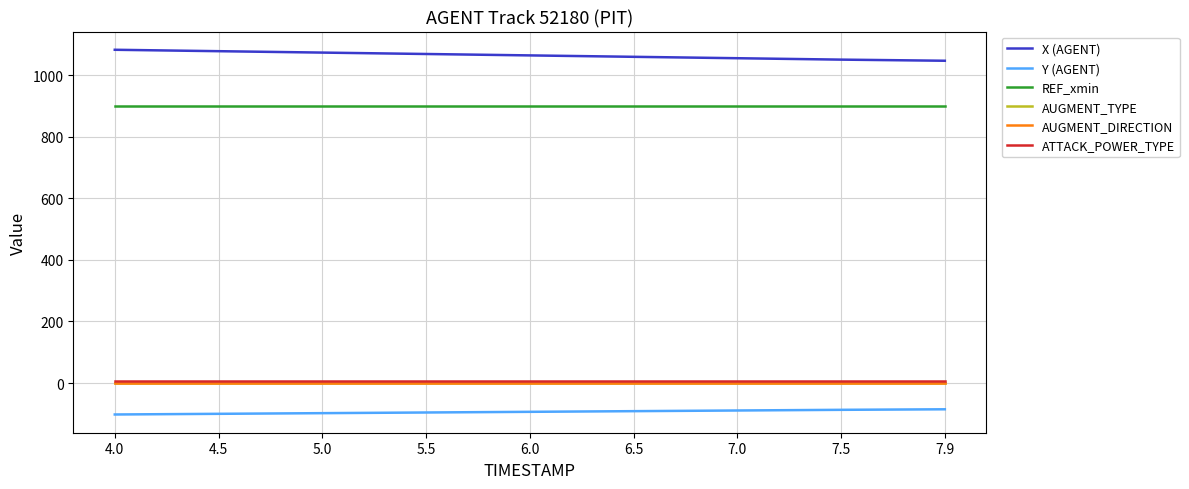

What is the minimum value shown in the chart?

-102.2